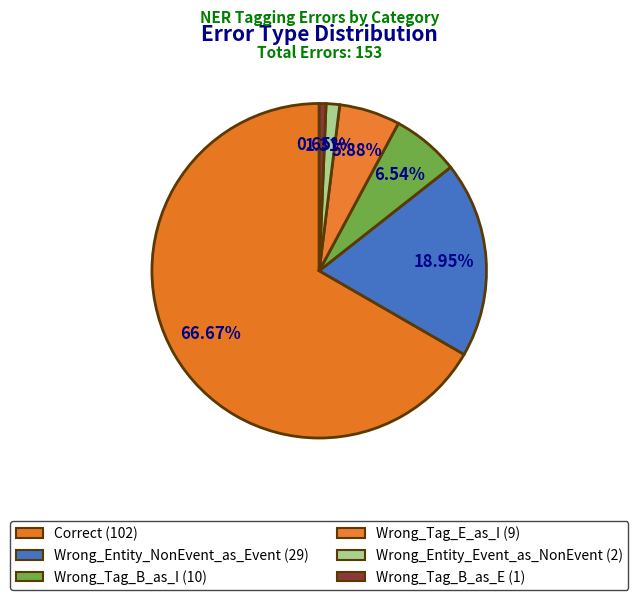

How much of the chart is everything except Correct?

33.3%